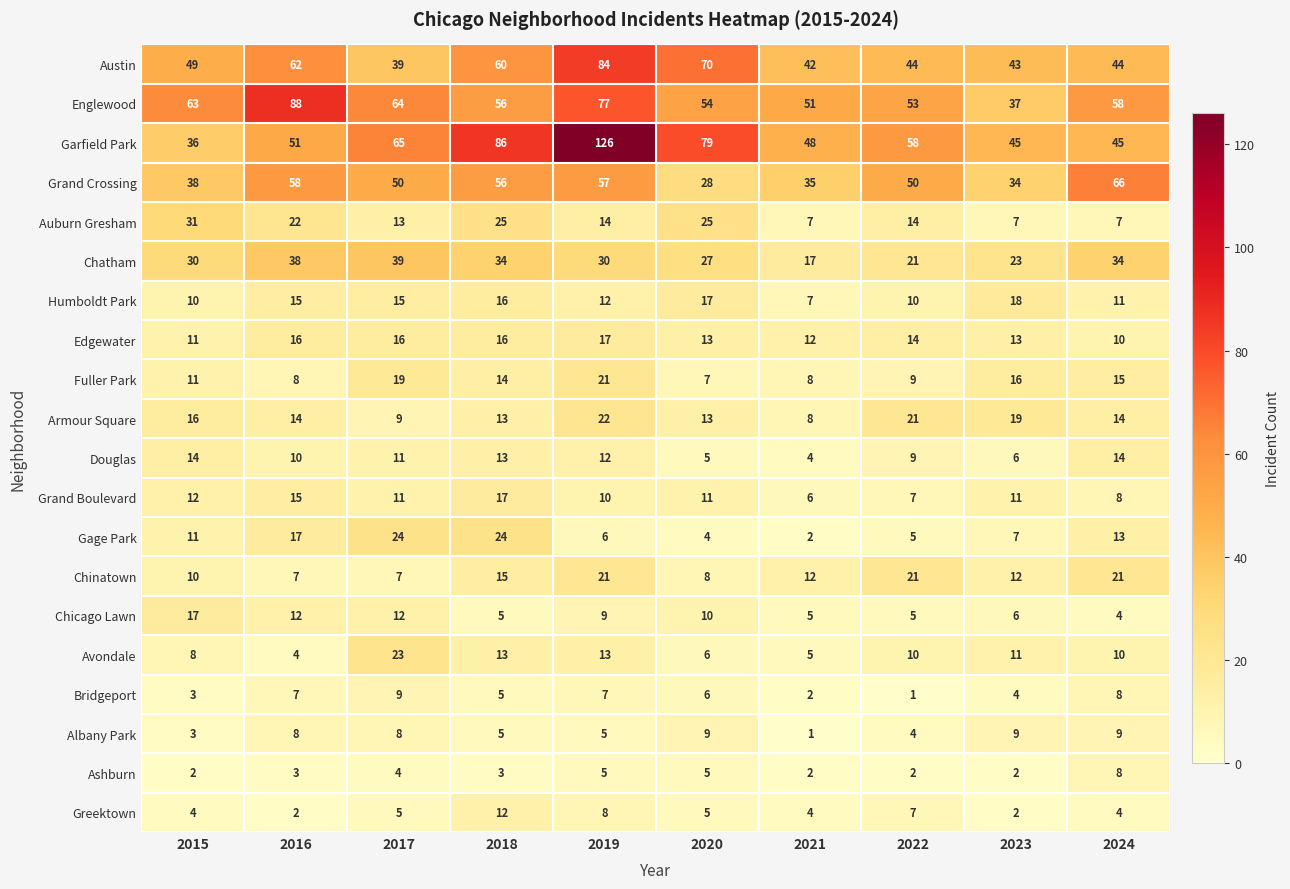

What is the average value of the Chinatown series?

13